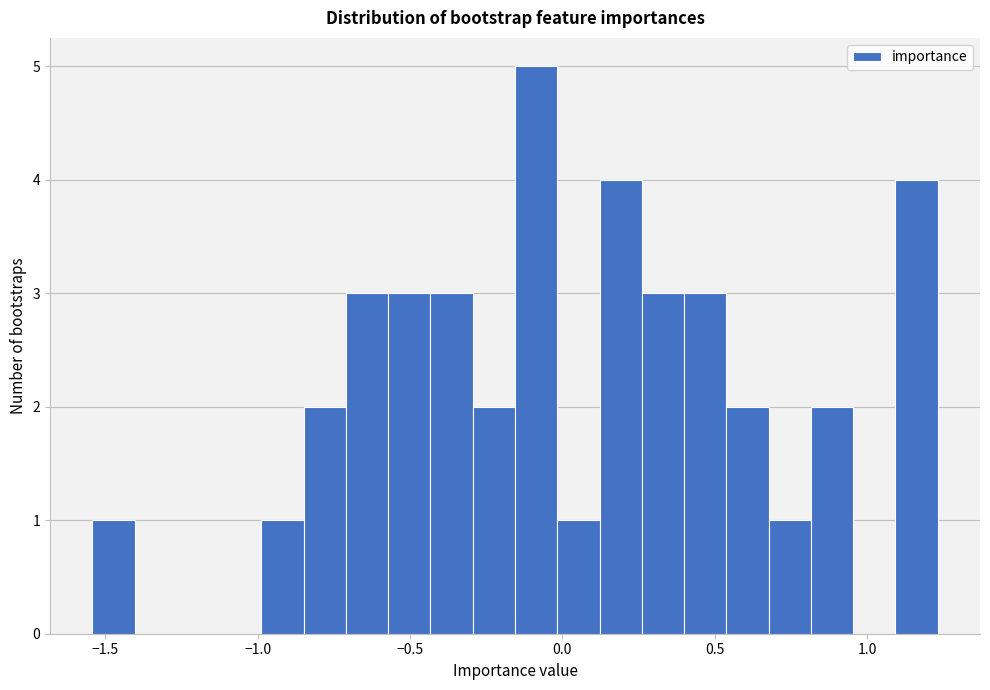

Around what value on the x-axis is the tallest bar? Give the approximate position of its centre, as read against the axis.

-0.10